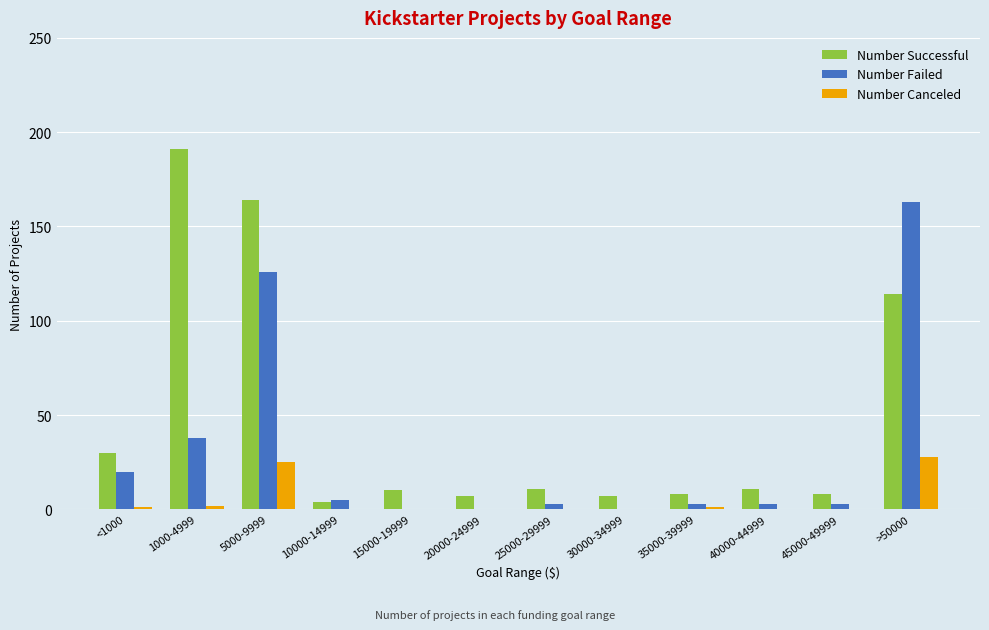

Count the number of categories in the chart.

12